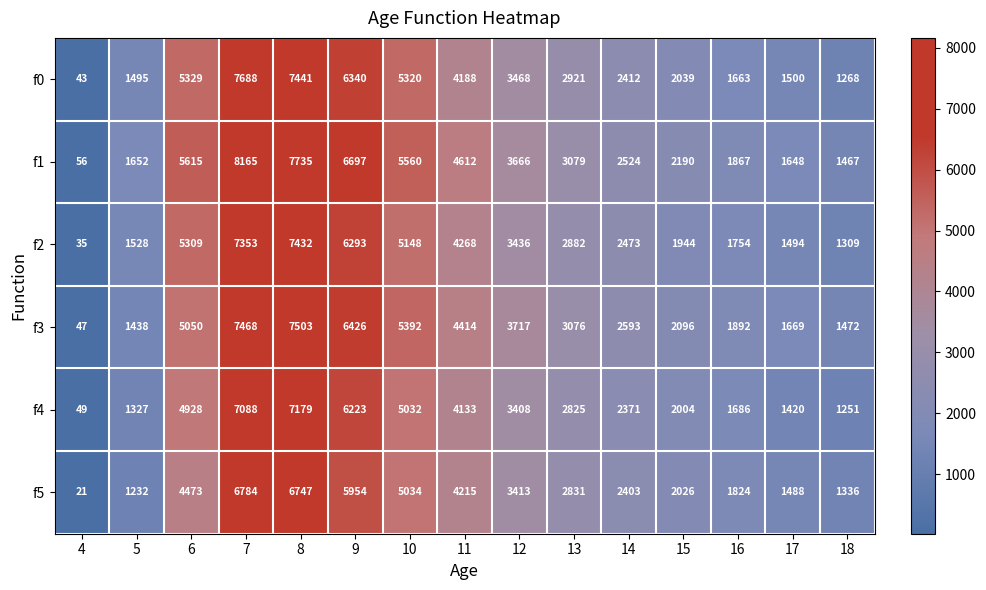

Rank the series at 13 from lowest to highest value.

f4, f5, f2, f0, f3, f1